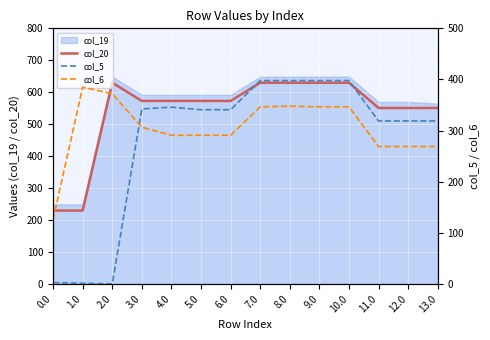

How many data points in col_5 are above 340?

8